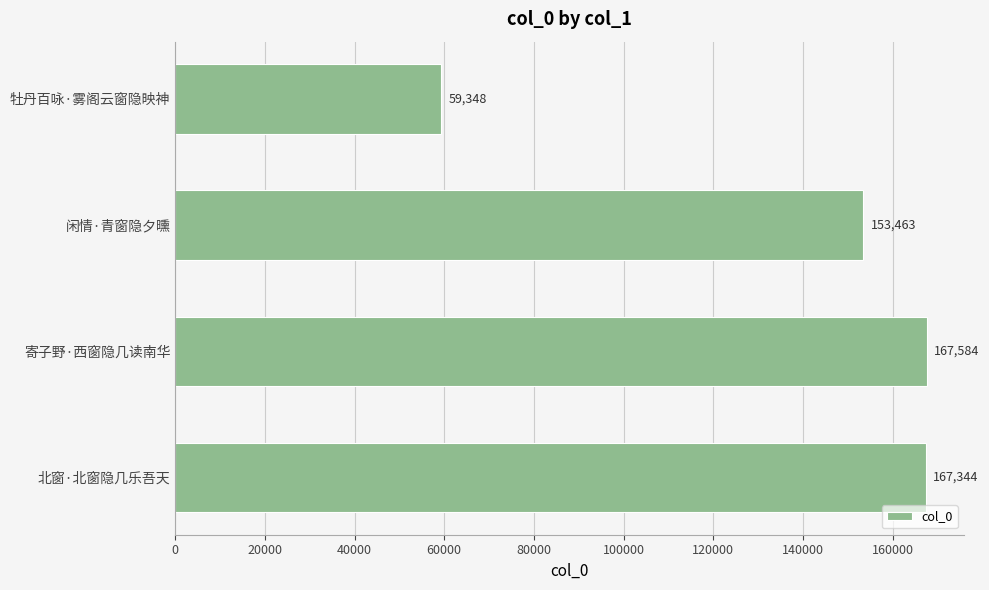

What is the sum of all values?

547739